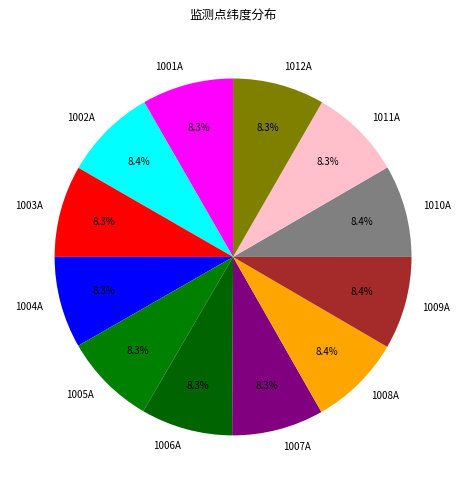

Approximately how many times larger is the value at 1002A compared to 1001A?

1.0